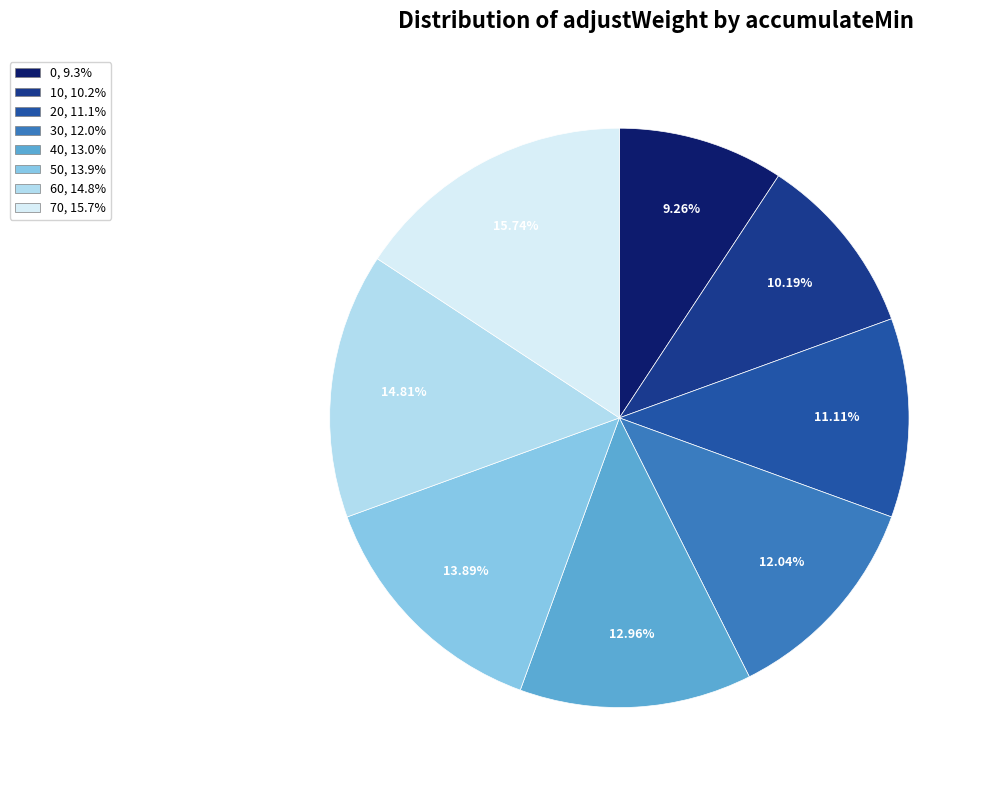

Combined, do 50 and 70 account for over 50%?

No